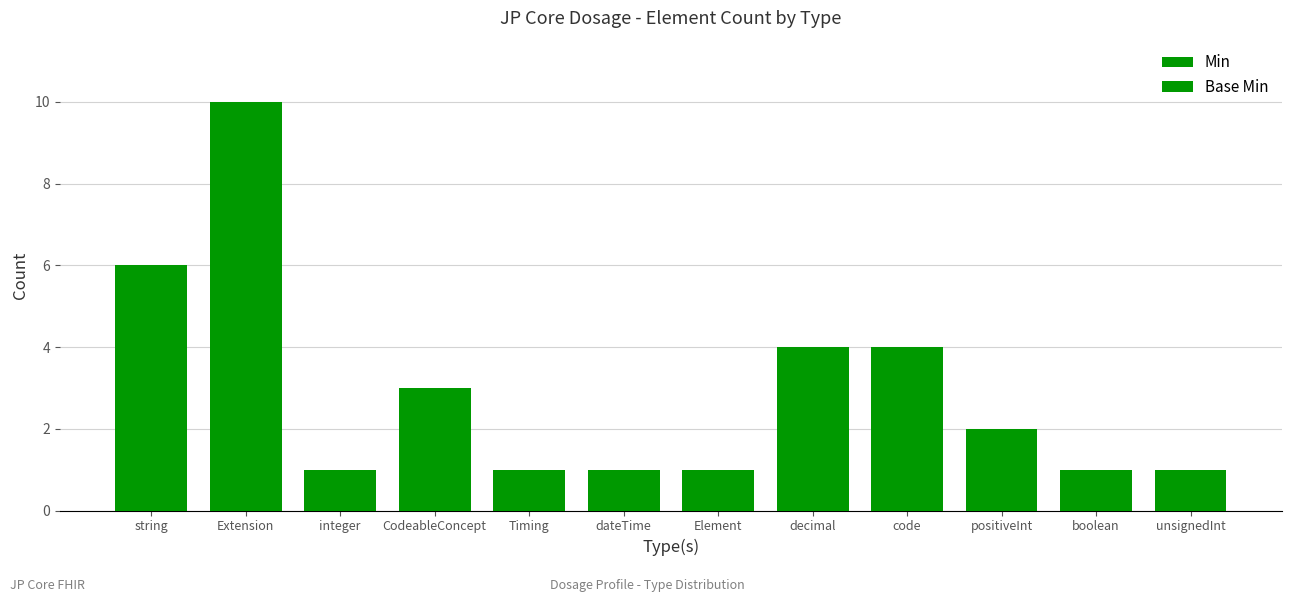

What is the total value across all series at Element?

2